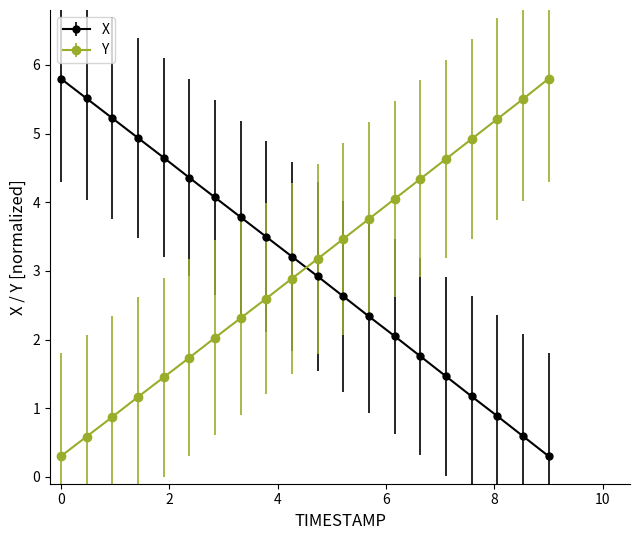

What is the value of the X point at the 18th from the left?

0.9